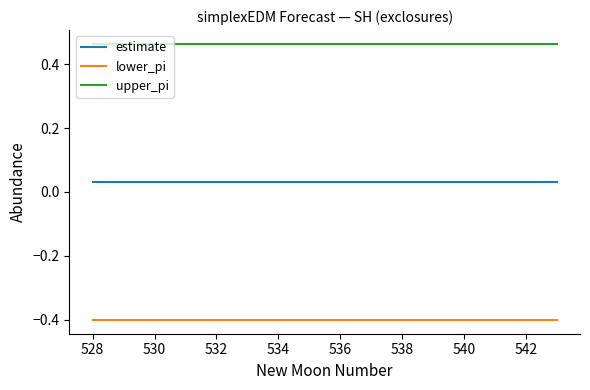

List the series in order of their overall mean, highest first.

upper_pi, estimate, lower_pi